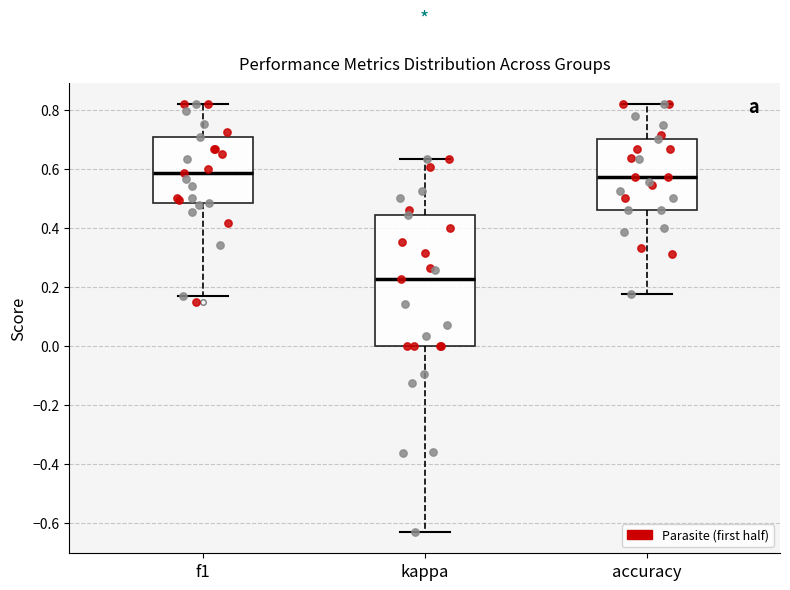

Reading left to right, transcribe this box plot: for each box, give where its median line is, the range the box spans, and where its two whiskers end, as read against the y-axis. The values are not printed on the chart, so give them approximately, as read against the axis.

f1: median 0.58, box 0.48 to 0.70, whiskers 0.18 to 0.82
kappa: median 0.22, box 0.00 to 0.44, whiskers -0.64 to 0.64
accuracy: median 0.58, box 0.46 to 0.70, whiskers 0.18 to 0.82